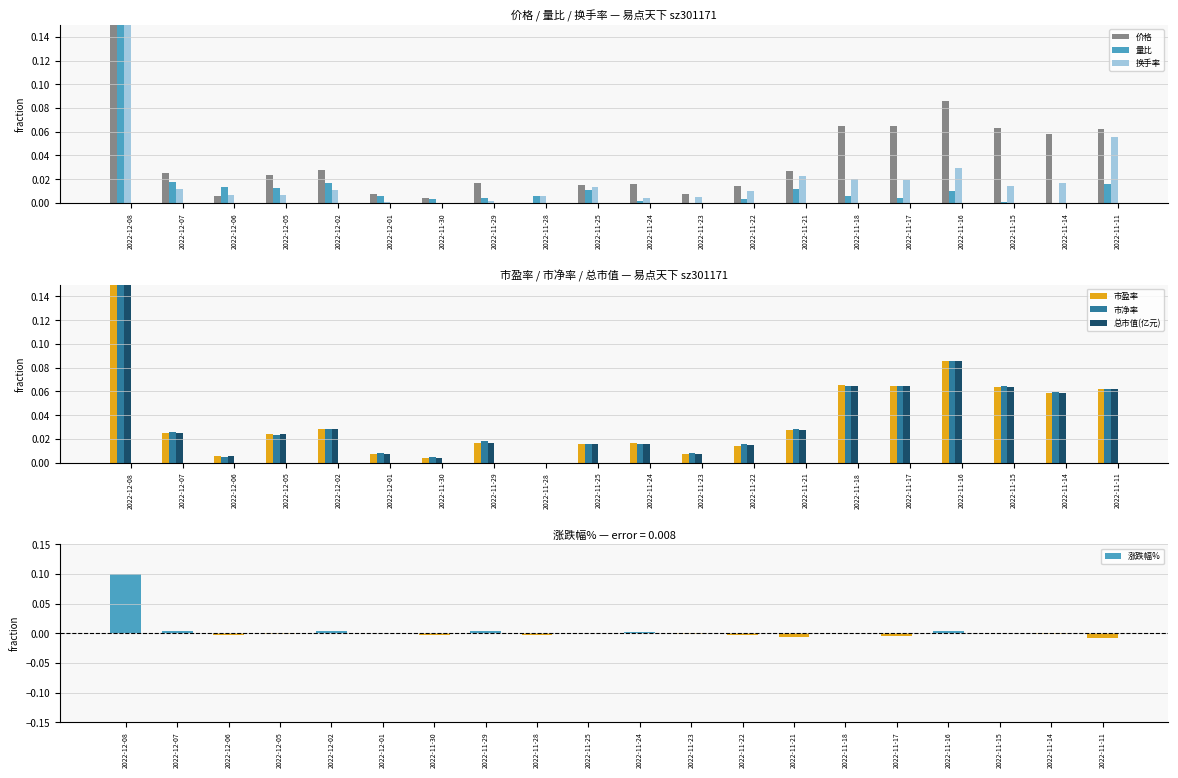

Is the value of 换手率 at 2022-12-01 greater than the value of 量比 at 2022-12-05?

No